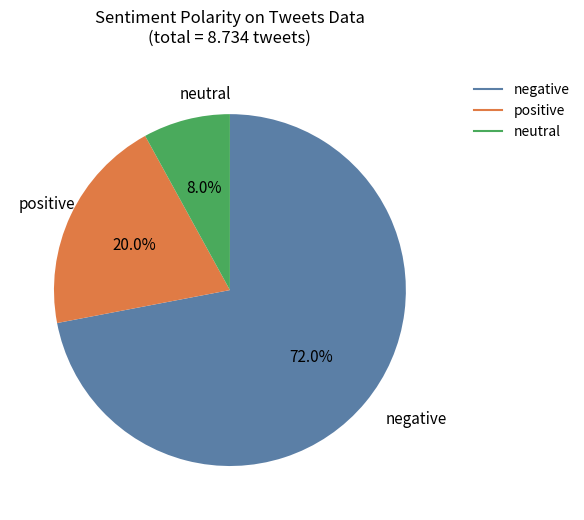

Is there any slice that represents more than half of the pie?

Yes